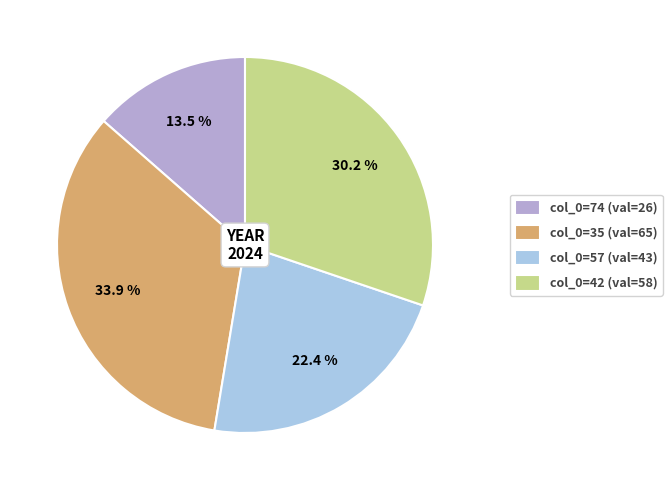

Rank the categories by value from highest to lowest.

col_0=35 (val=65), col_0=42 (val=58), col_0=57 (val=43), col_0=74 (val=26)